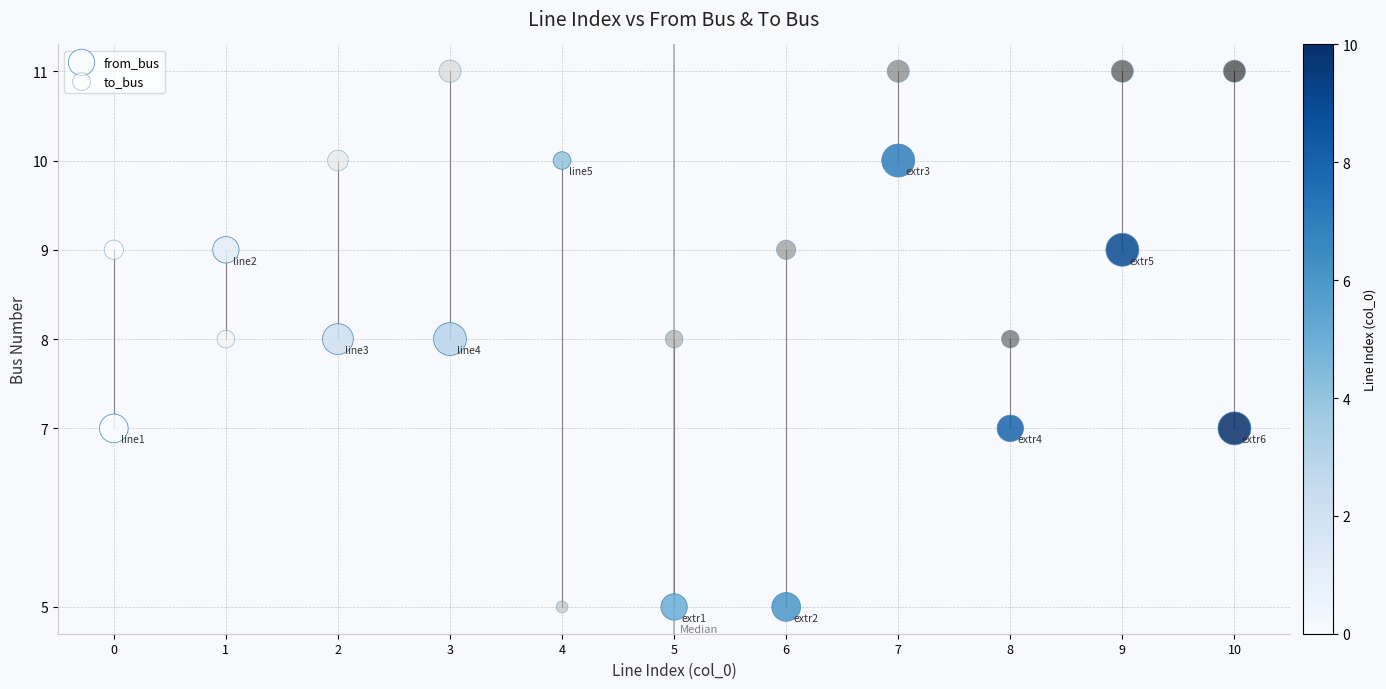

Which series reaches the maximum Y coordinate?

to_bus